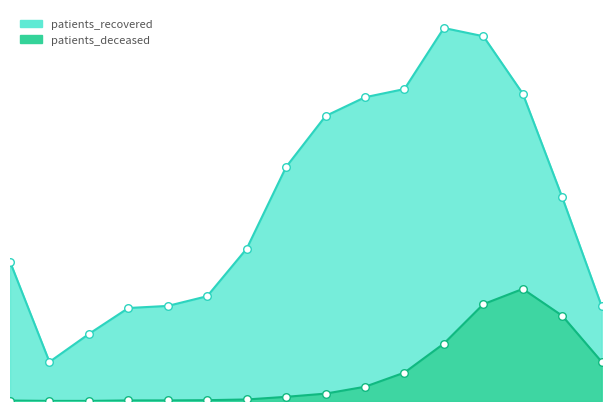

Which series has the widest spread of Y values?

patients_recovered